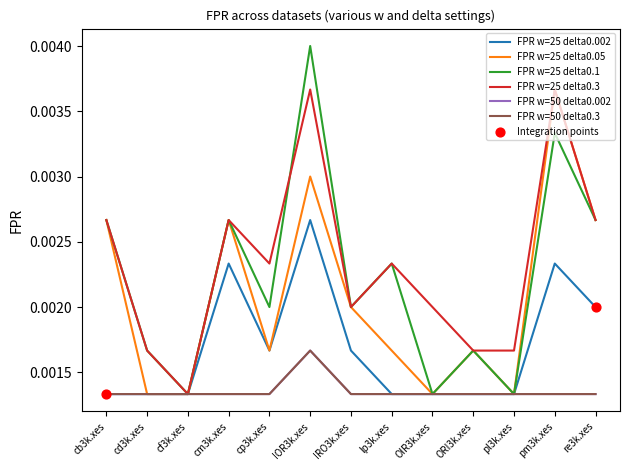

Is this an area chart (filled region under the line)?

No